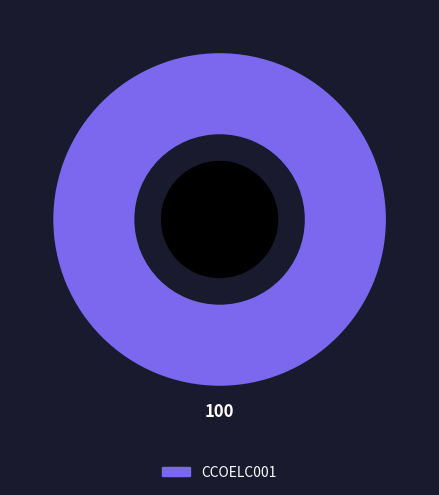

Is there any slice that represents more than half of the pie?

Yes